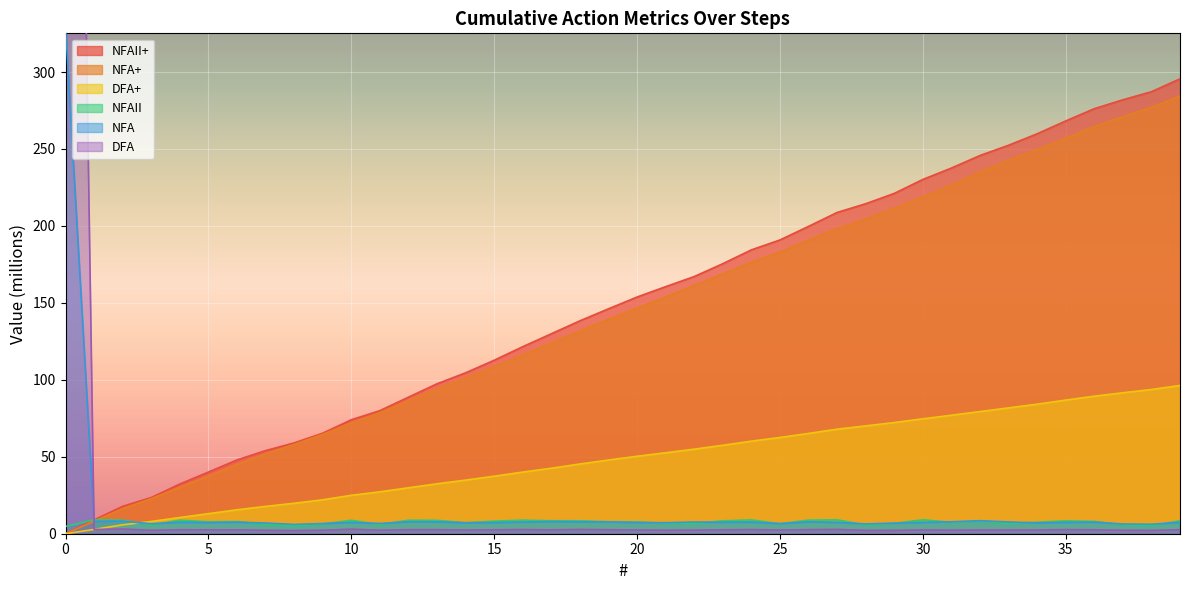

True or false: NFAII+ has more than 1 points higher than both neighbors.

False